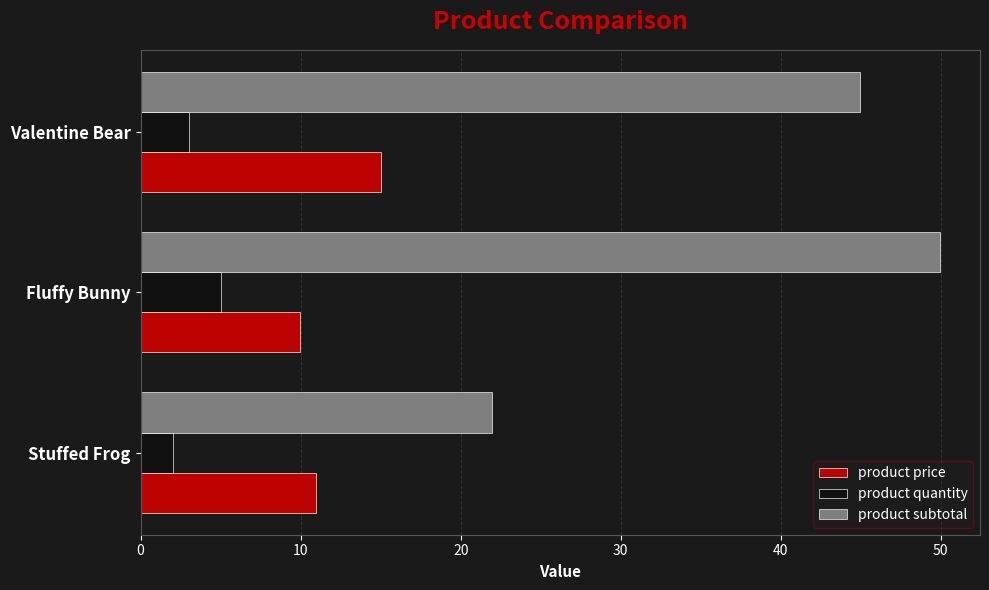

True or false: product quantity has a value of 3.0 at Valentine Bear.

True